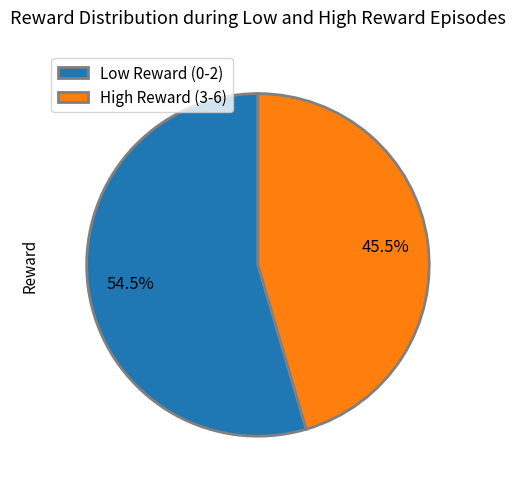

Which category has the biggest portion of the pie?

Low Reward (0-2)